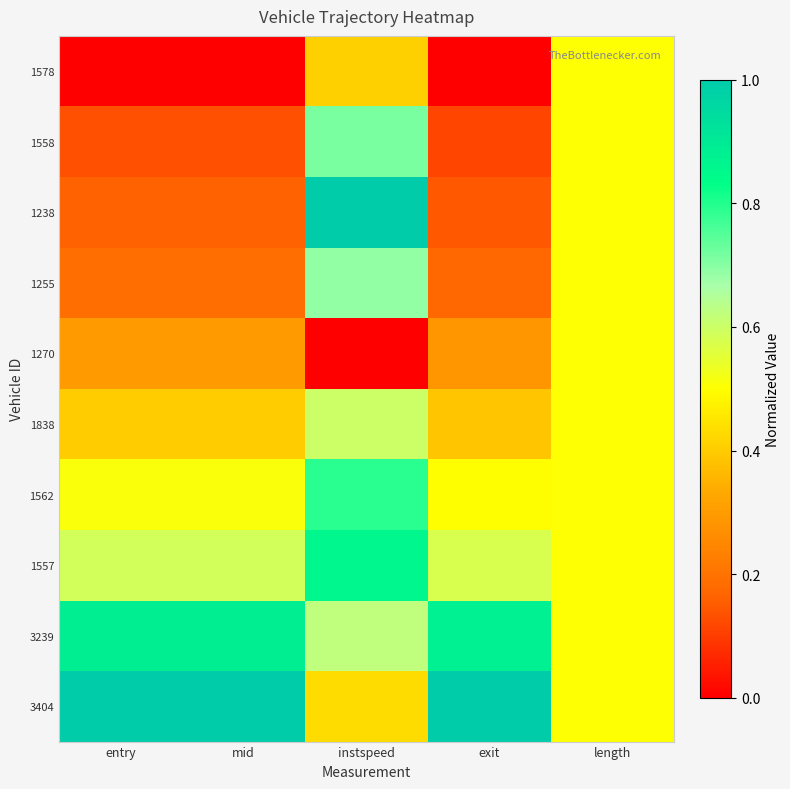

Which series has the largest range (max minus min)?

1238